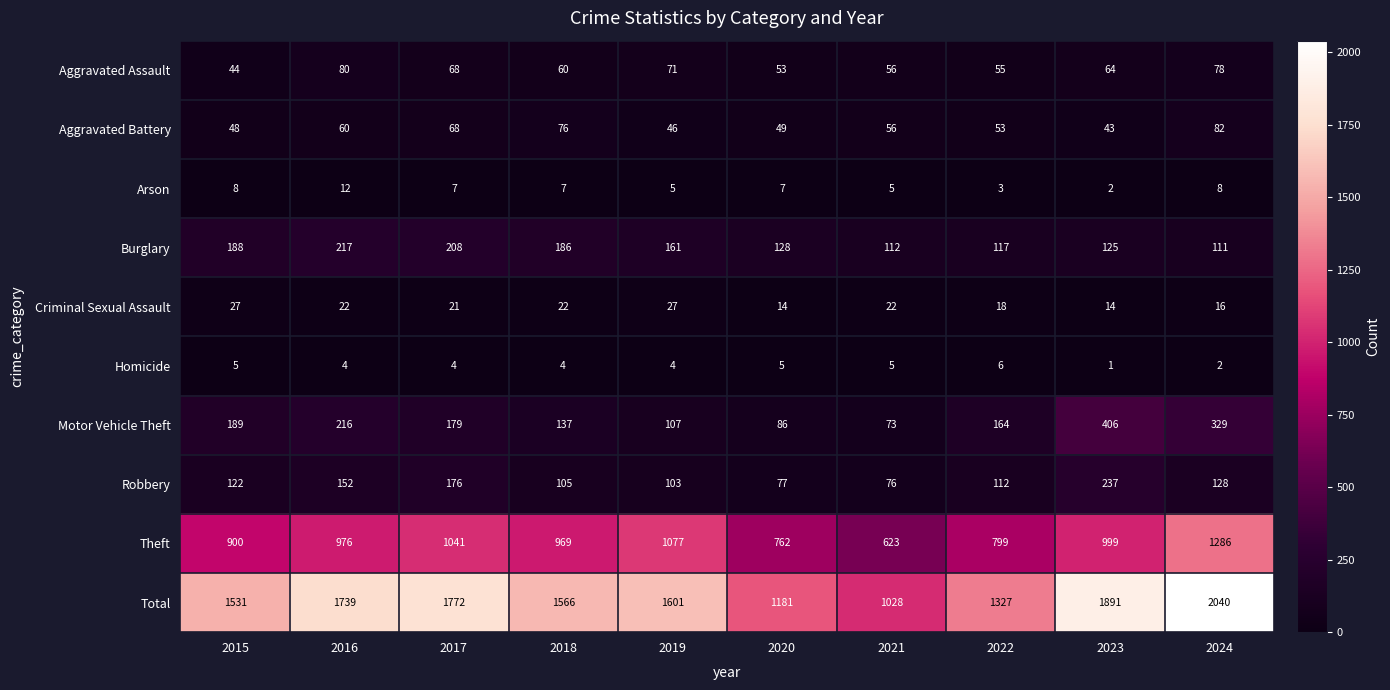

Between 2015 and 2019, which series saw the biggest shift?

Theft